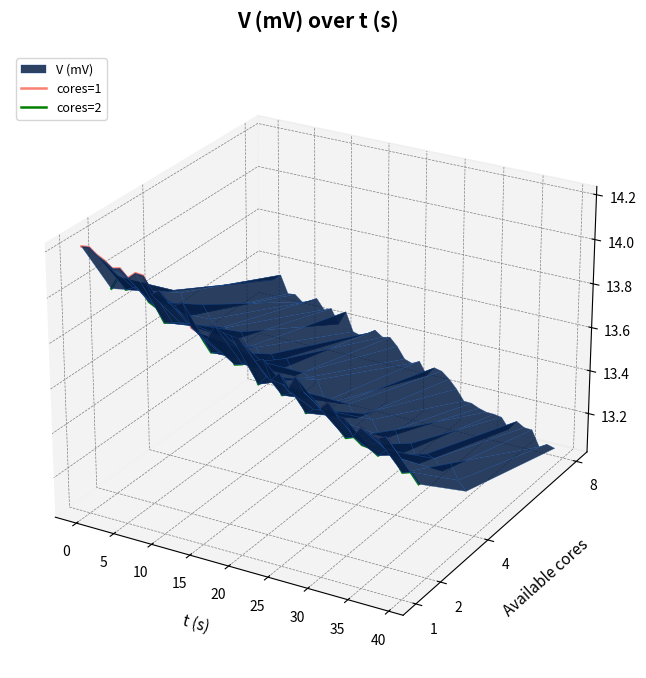

At how many categories does at least one series exceed 0?

22